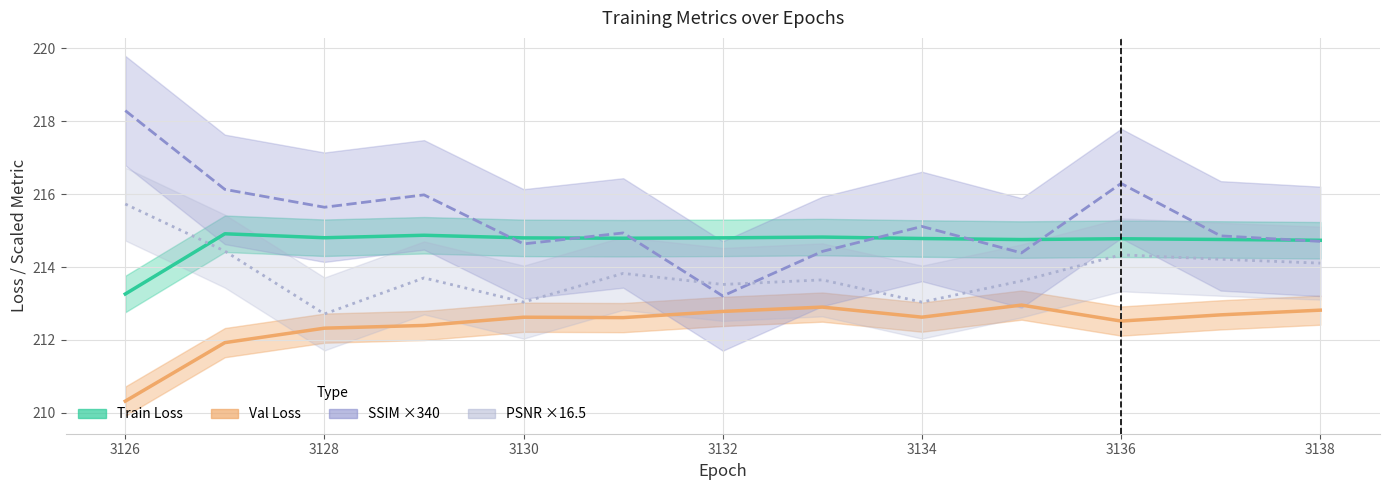

At which category does Val Loss reach its first local valley?

3131